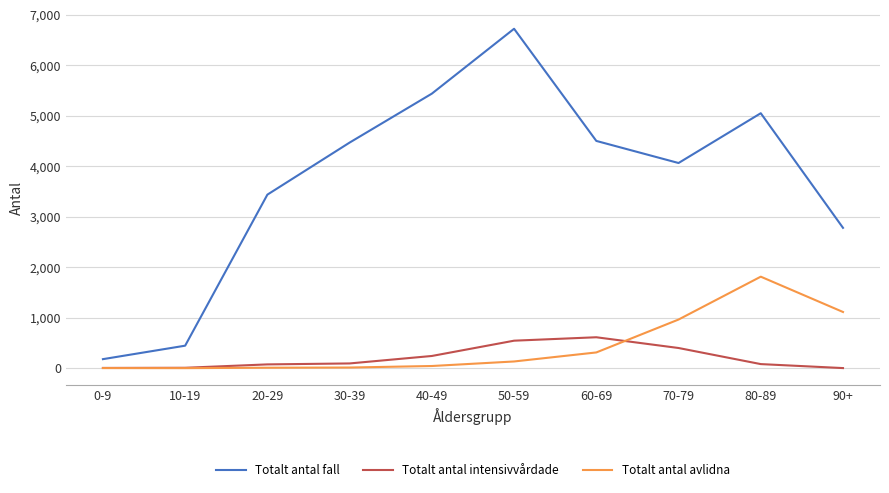

What are all the series names shown in the legend?

Totalt antal fall, Totalt antal intensivvårdade, Totalt antal avlidna